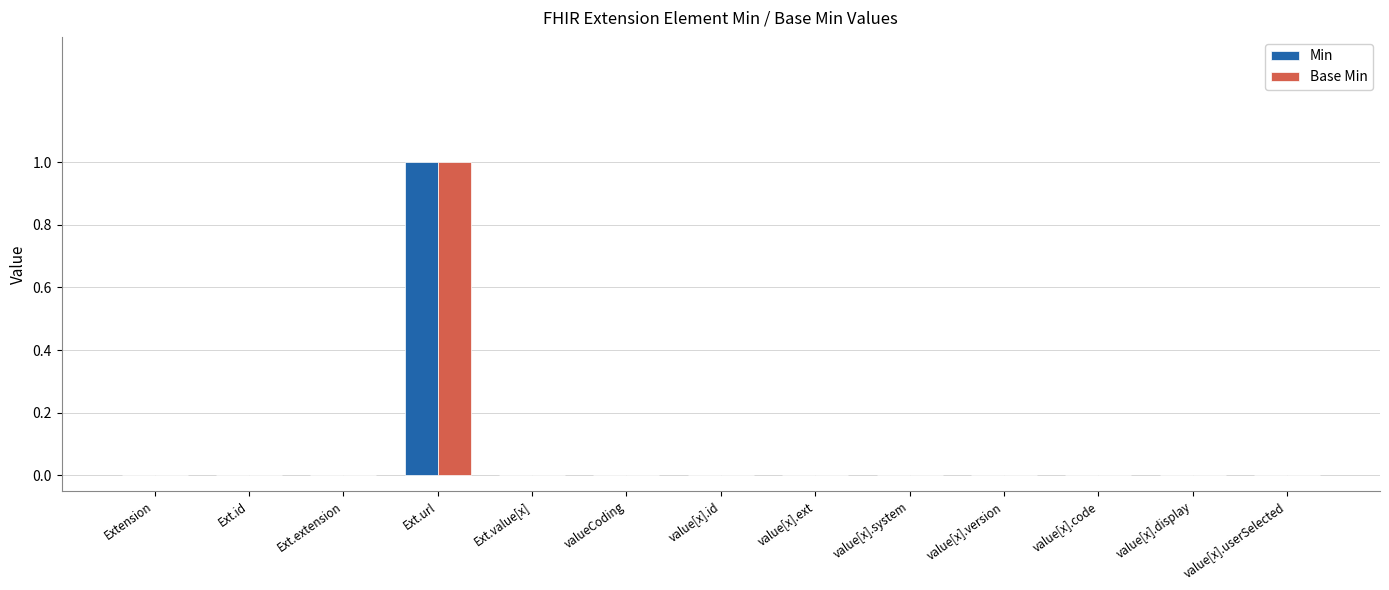

Is the value of Base Min at Ext.url greater than the value of Min at Ext.value[x]?

Yes